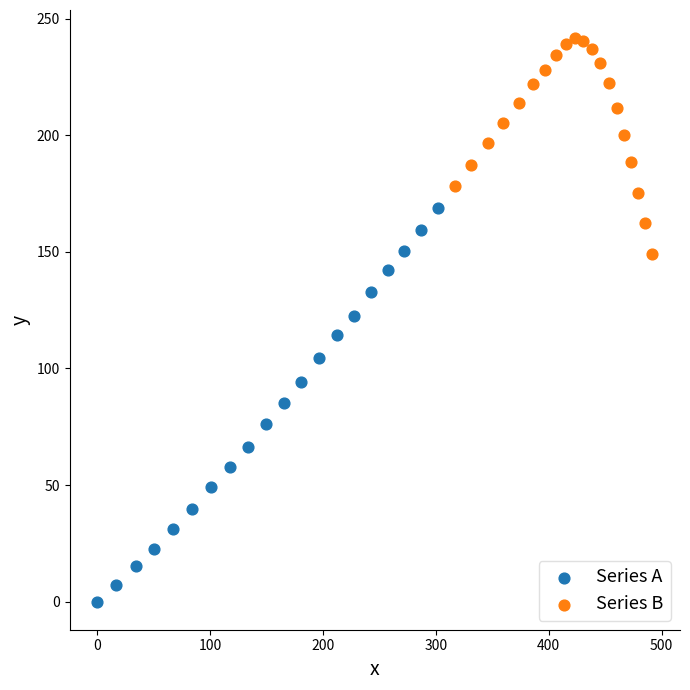

Which series has the widest spread of Y values?

Series A